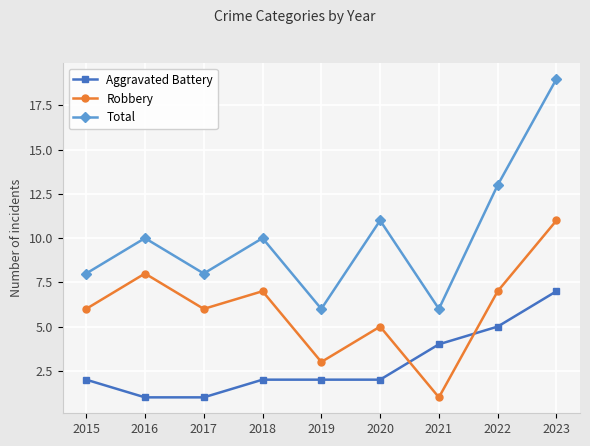

List the series in order of their peak value, highest first.

Total, Robbery, Aggravated Battery